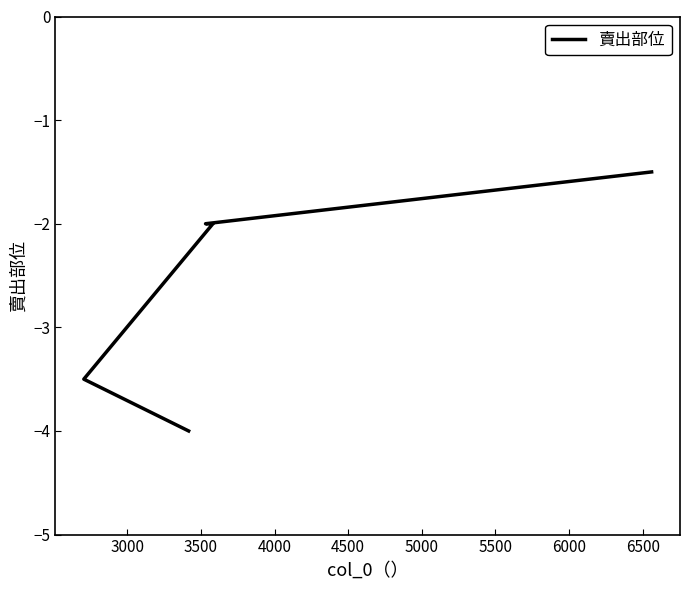

Which has a higher value, 3500 or 3000?

3500